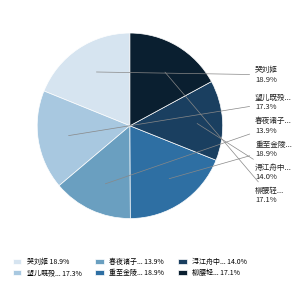

Count the number of slices in the pie.

6